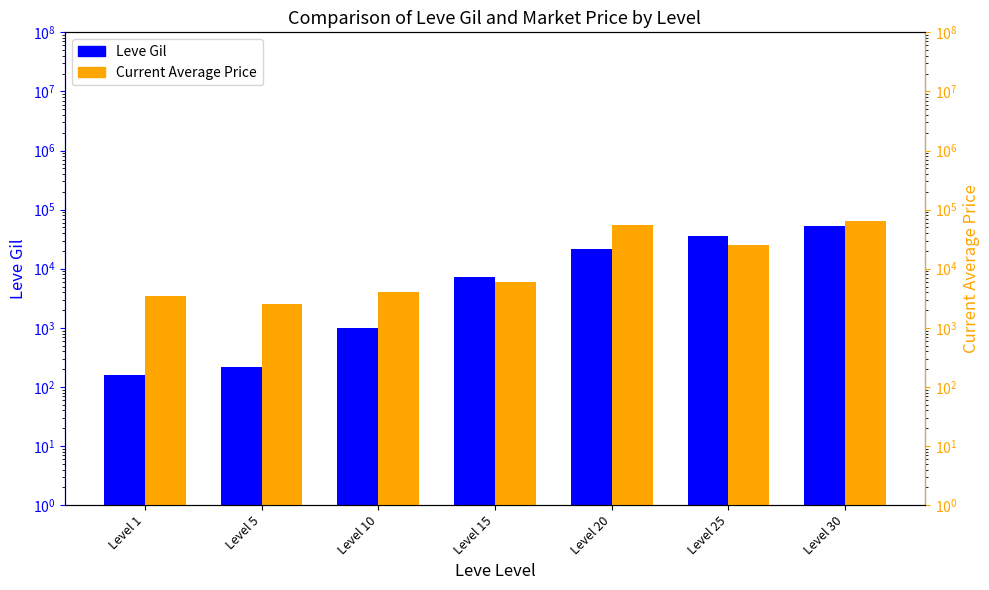

Count the number of categories in the chart.

7